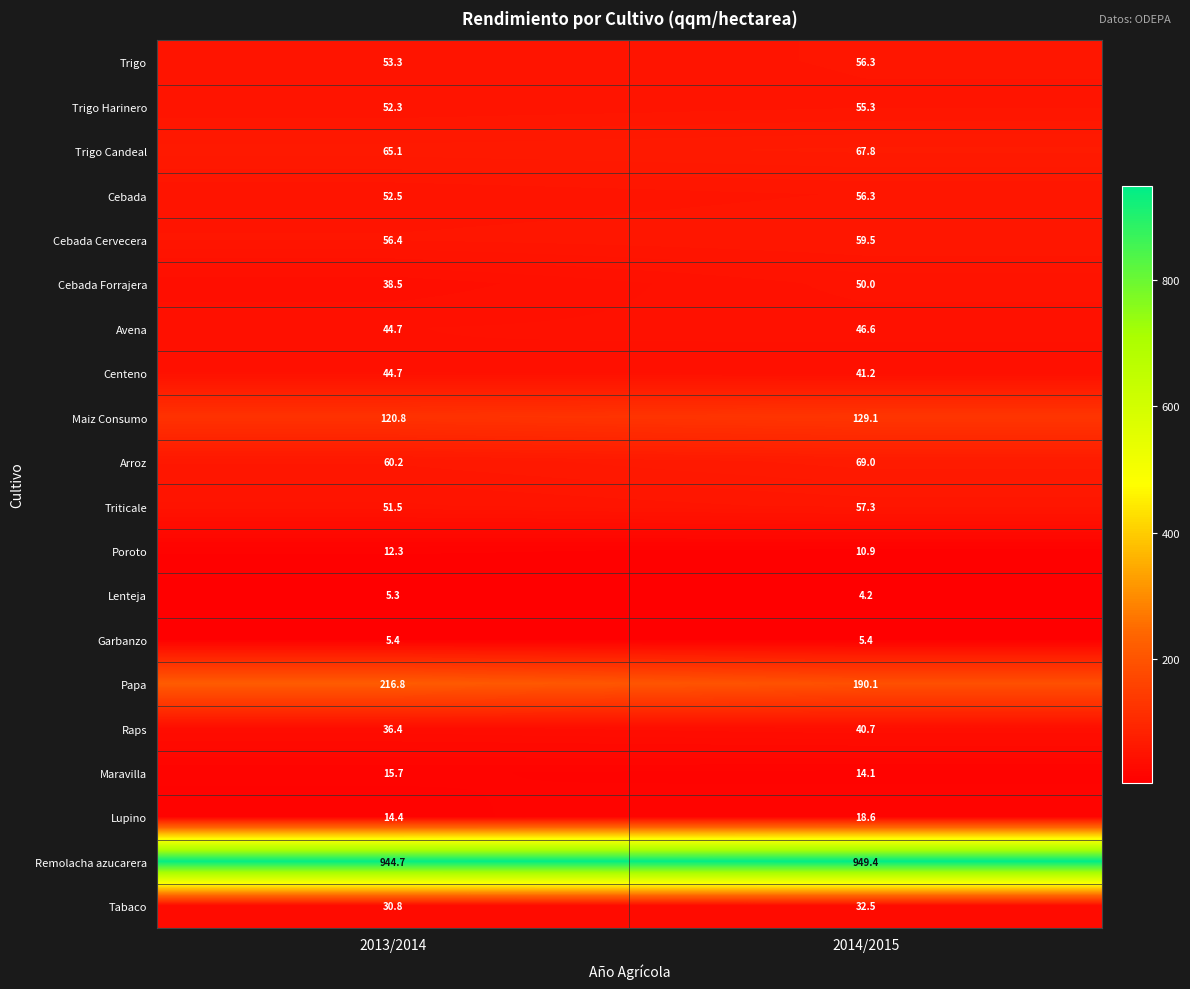

Where is Lupino nearest to the value 16?

2013/2014